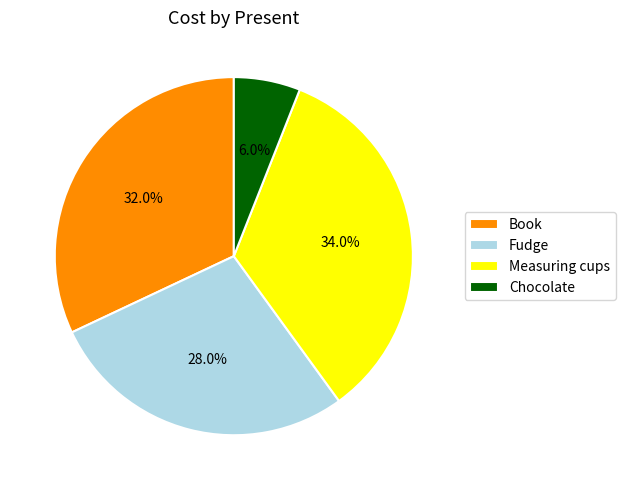

Does any single category account for the majority?

No